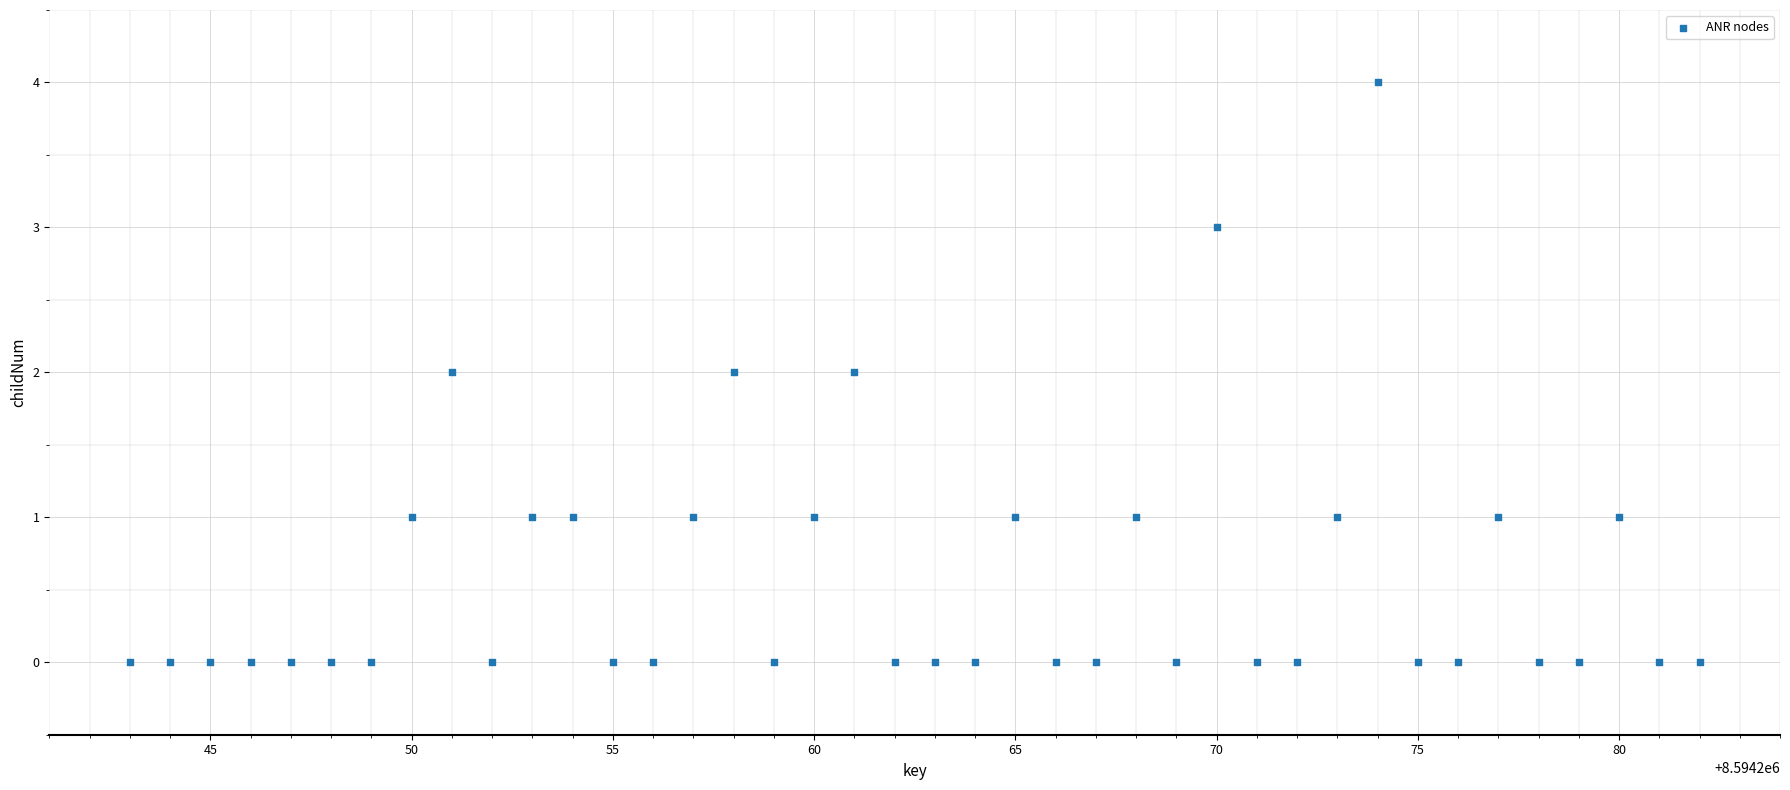

What is the range of X values (max minus min)?

39